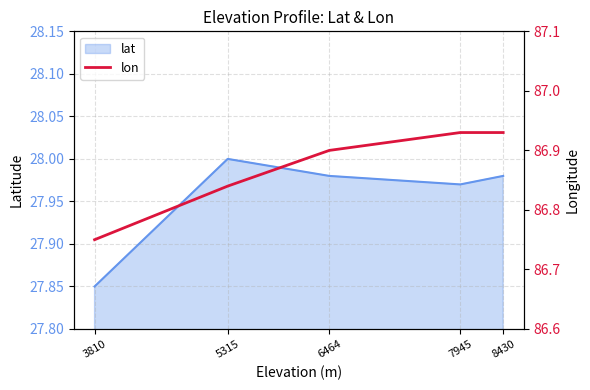

How many lines are shown in the chart?

1